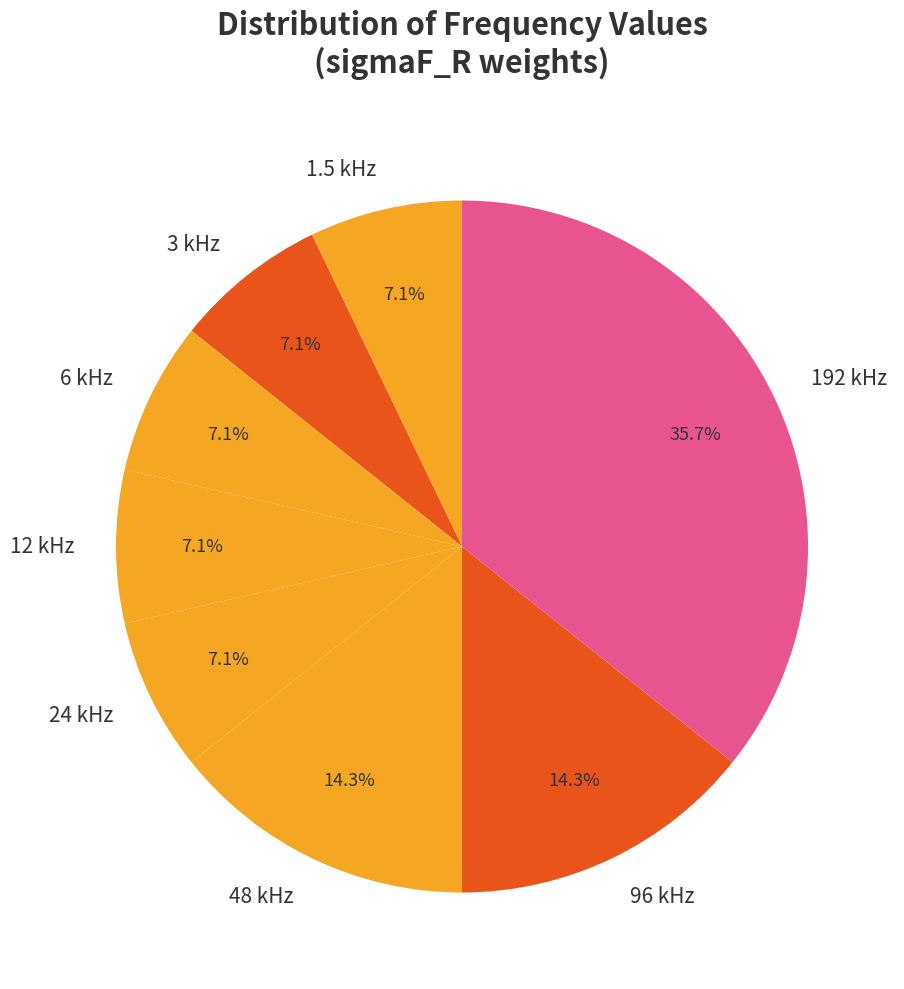

Is there any slice that represents more than half of the pie?

No